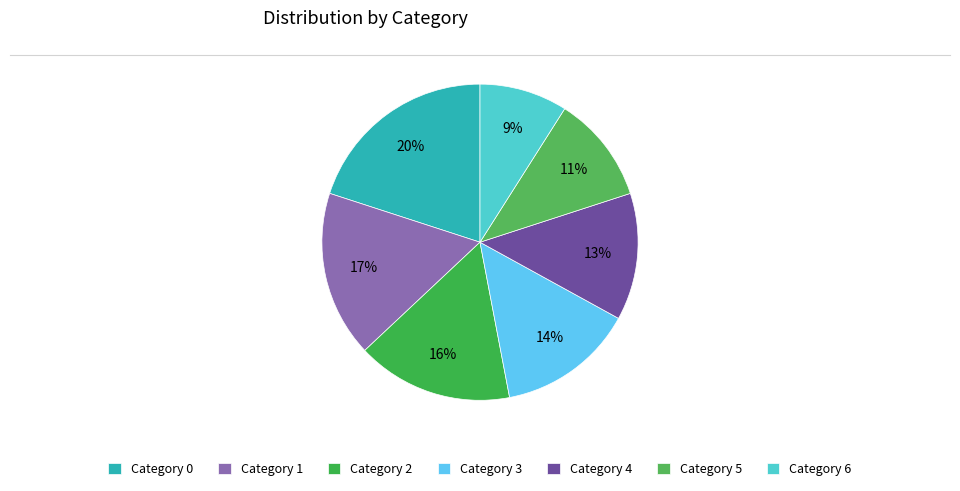

Which category has the smallest portion of the pie?

Category 6